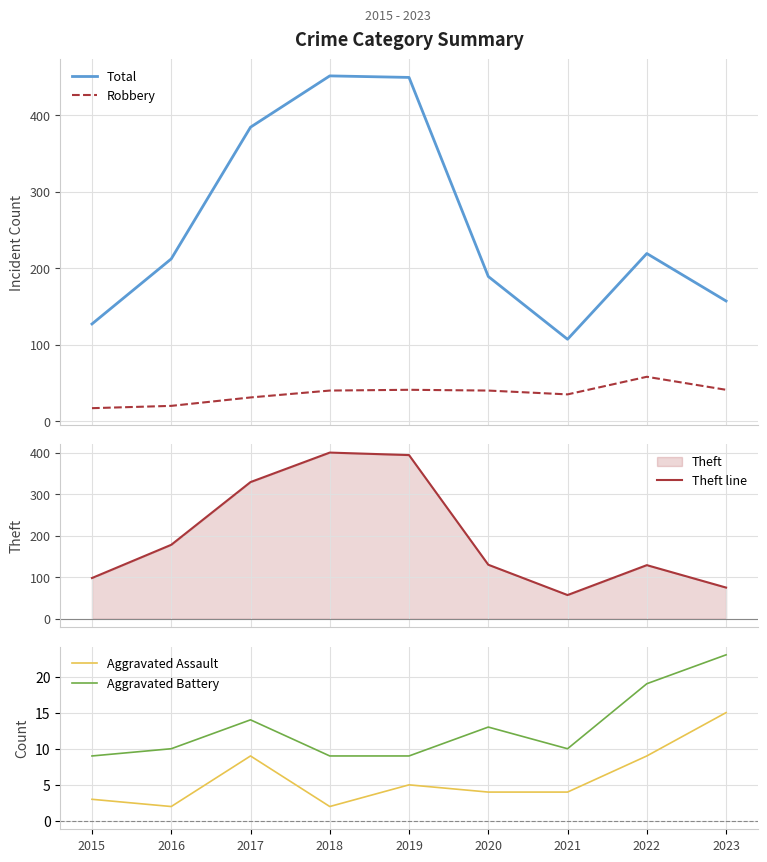

True or false: Aggravated Assault and Theft line cross at least once.

False